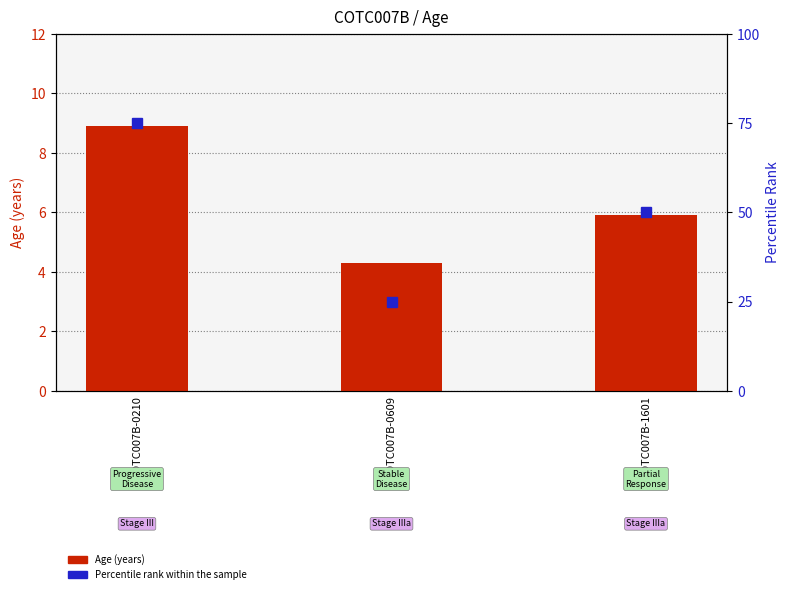

What is the sum of all Percentile rank within the sample values?

150.0